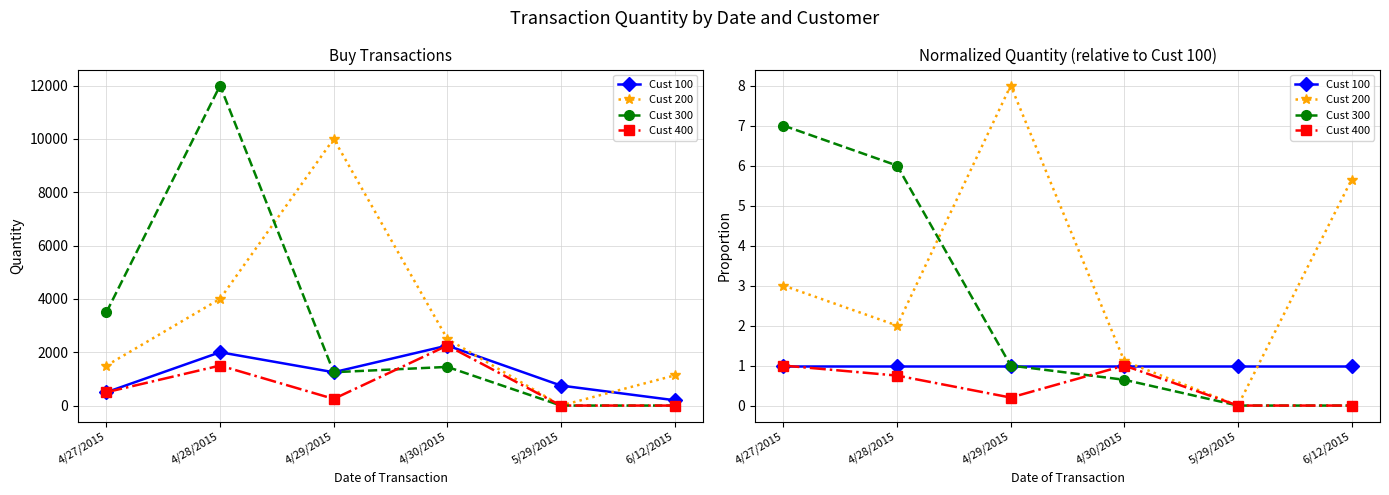

Reading left to right, what are all the values shown in this chart?

Cust 100: 1.0	1.0	1.0	1.0	1.0	1.0
Cust 200: 3.0	2.0	8.0	1.1	0.0	5.7
Cust 300: 7.0	6.0	1.0	0.6	0.0	0.0
Cust 400: 1.0	0.8	0.2	1.0	0.0	0.0